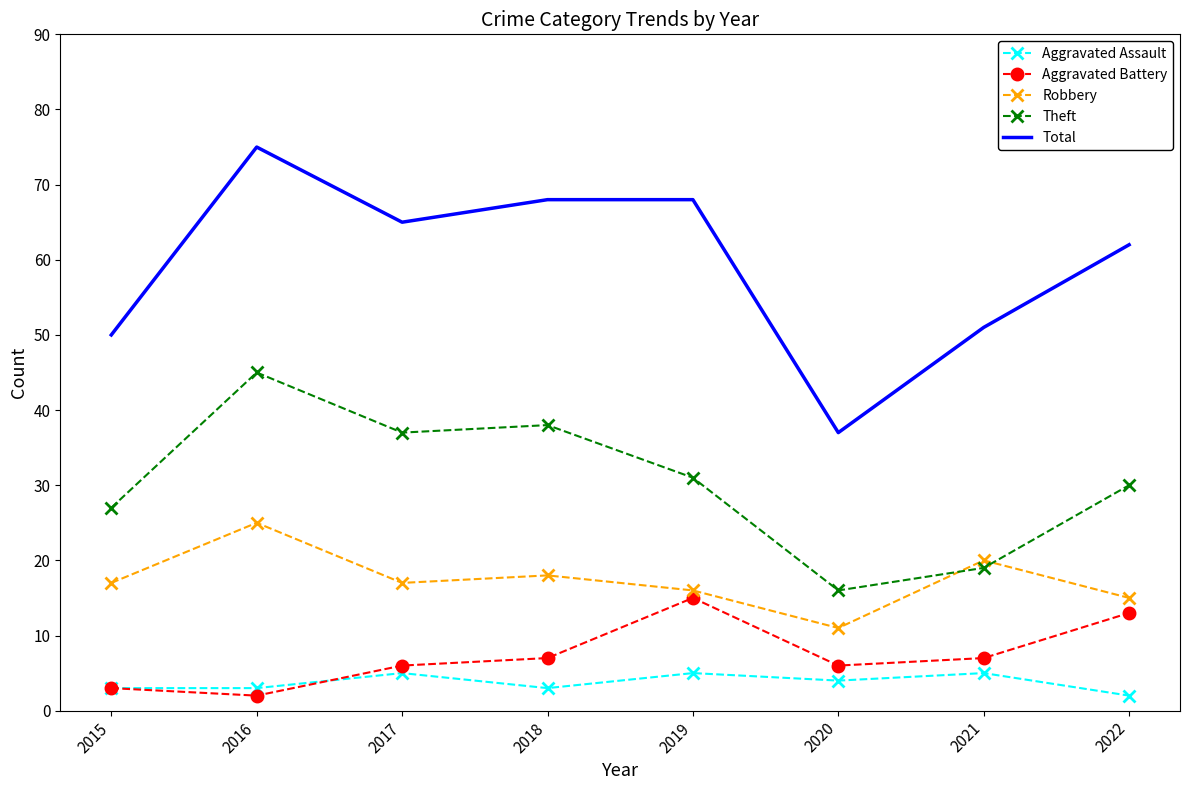

At which category does Robbery reach its first local peak?

2016